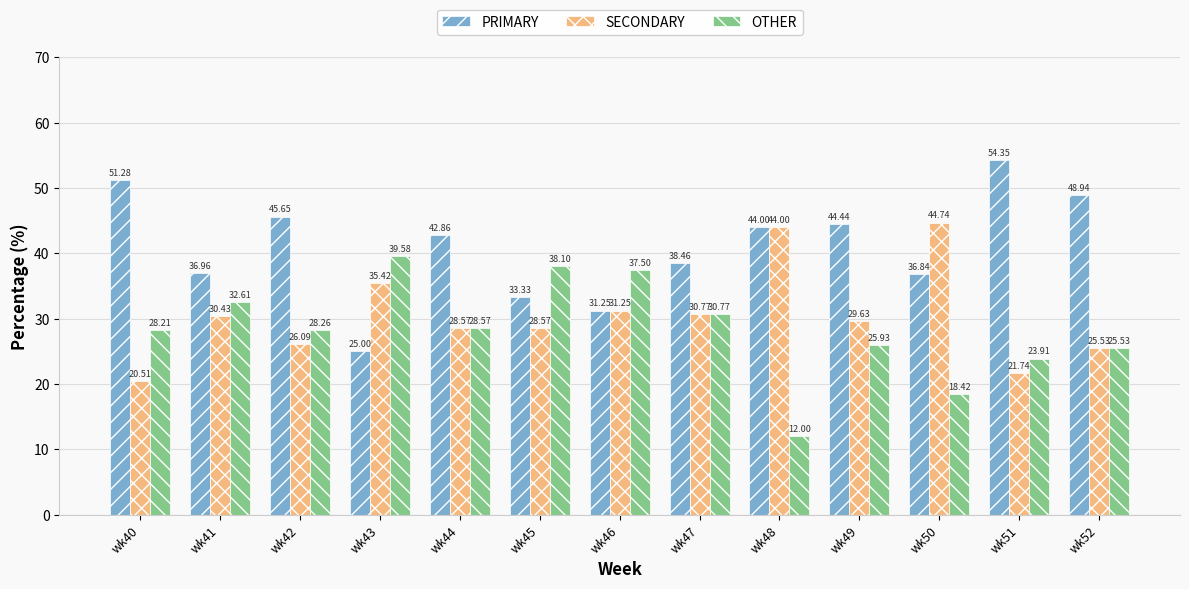

What is the highest value of the SECONDARY series?

44.7